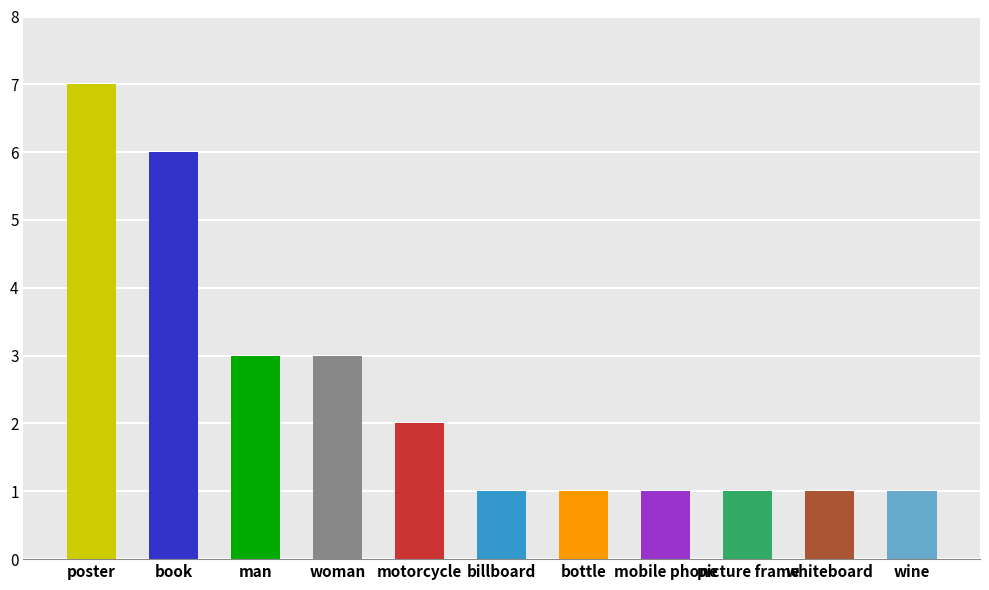

What is the sum of all values?

27